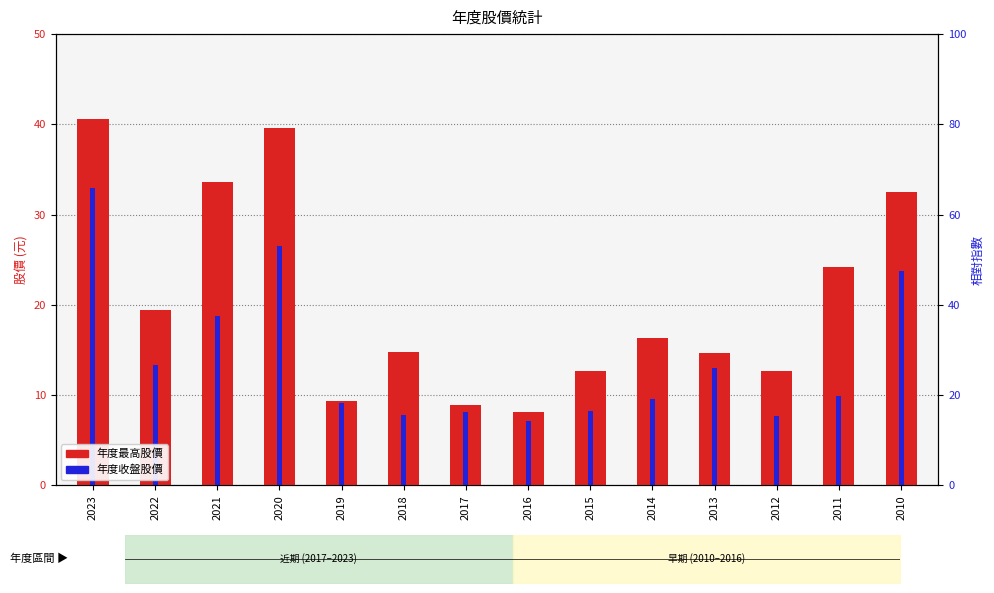

What is the value of the 年度最高股價 bar at the 3rd from the left?

33.6